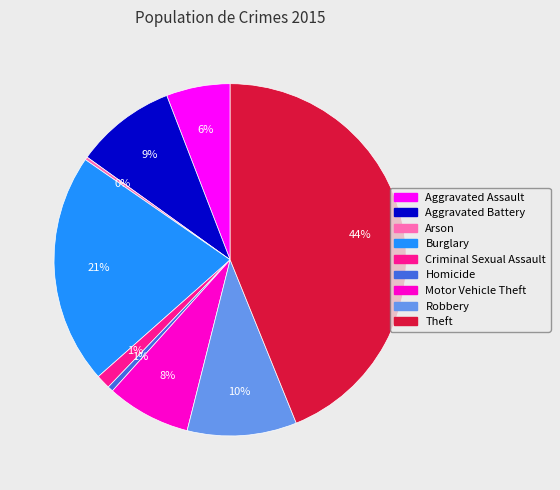

Which slice is the largest?

Theft